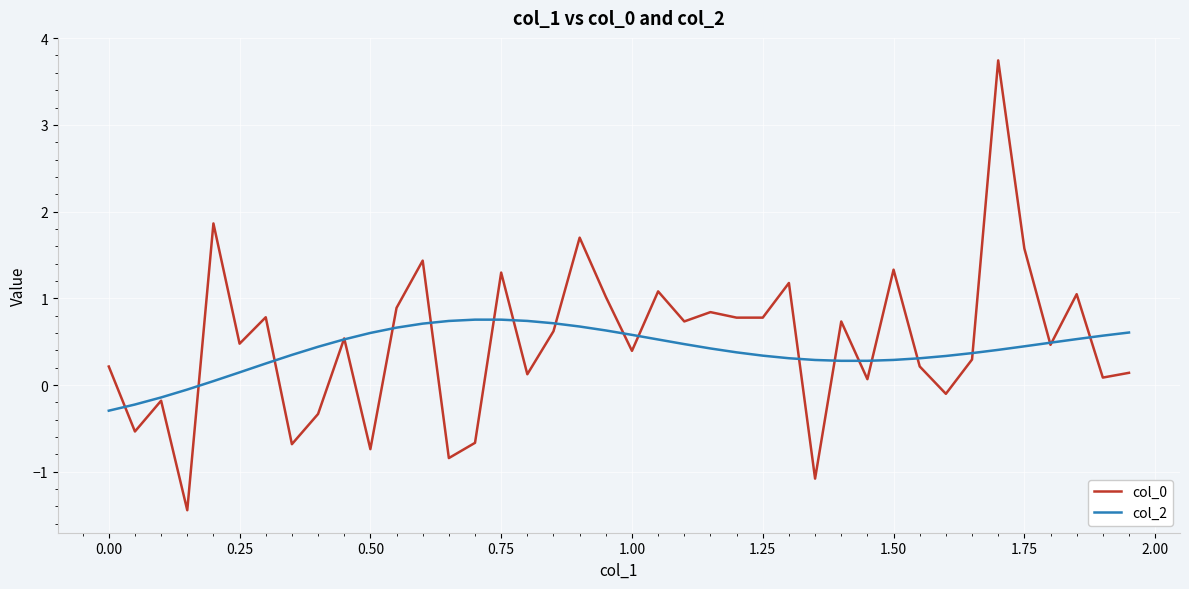

What is the minimum value shown in the chart?

-1.4